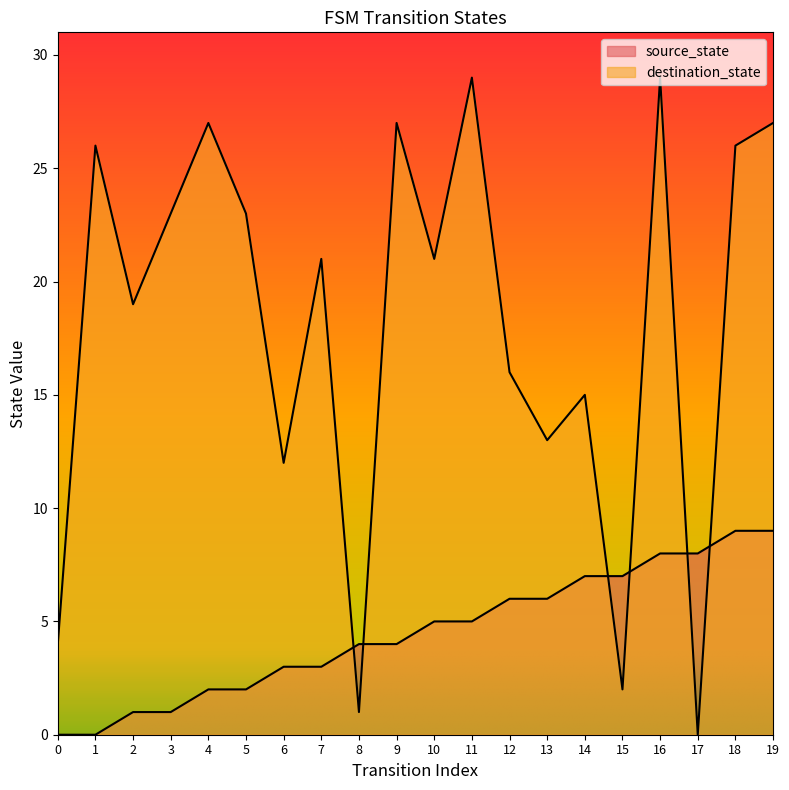

Does the chart display data point markers on the line(s)?

No